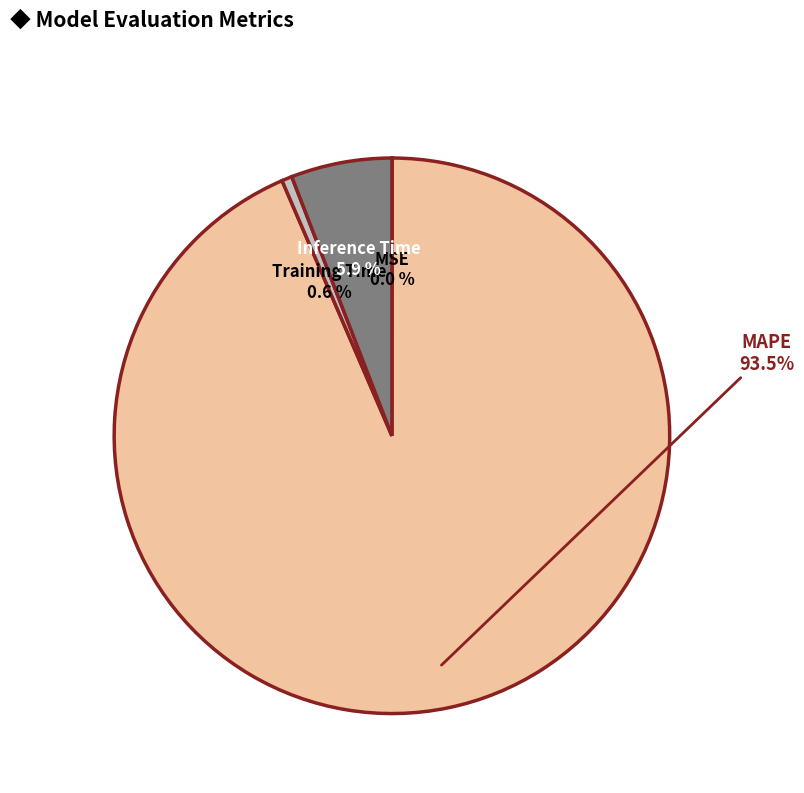

Which category has the biggest portion of the pie?

MAPE